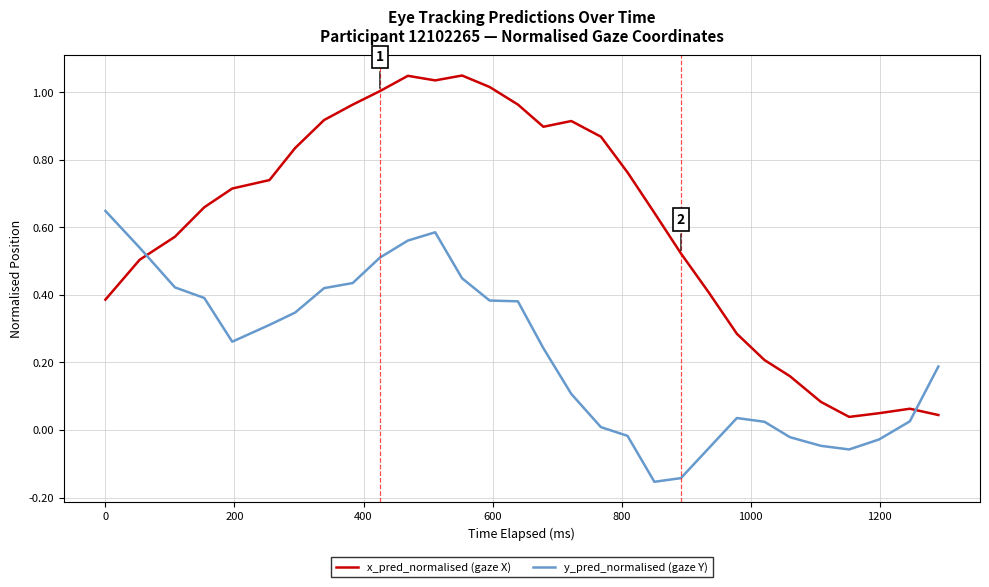

Rank the series by their average value, from highest to lowest.

x_pred_normalised (gaze X), y_pred_normalised (gaze Y)